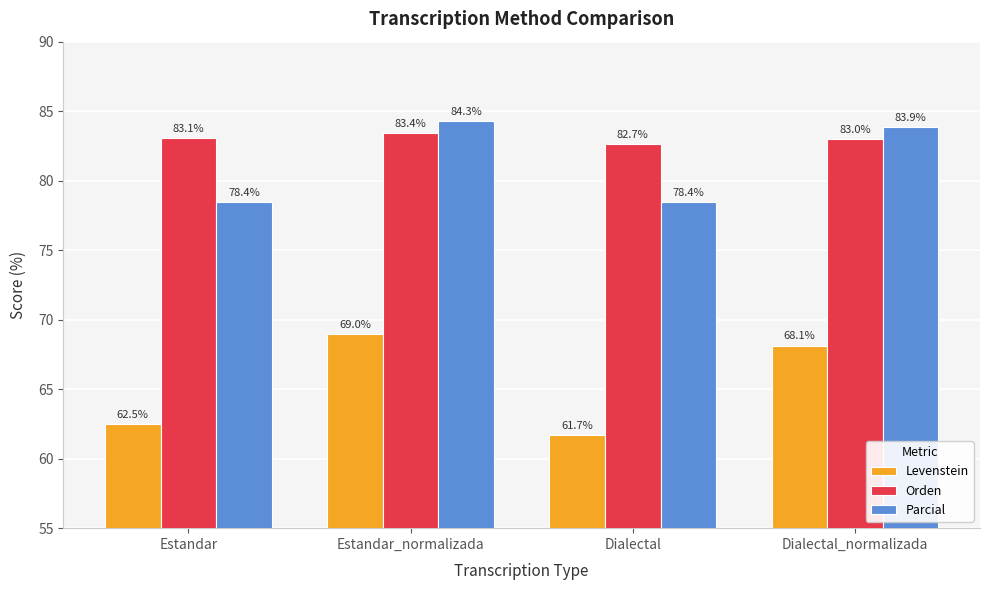

Which series has the widest spread of values?

Levenstein